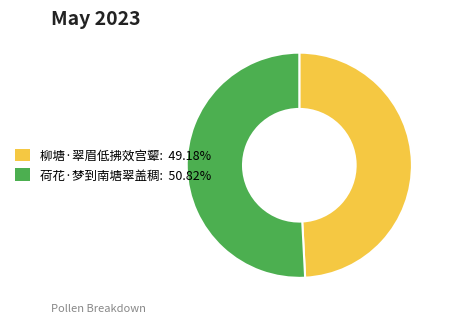

Approximately how many times larger is the value at 柳塘·翠眉低拂效宫颦 compared to 荷花·梦到南塘翠盖稠?

1.0